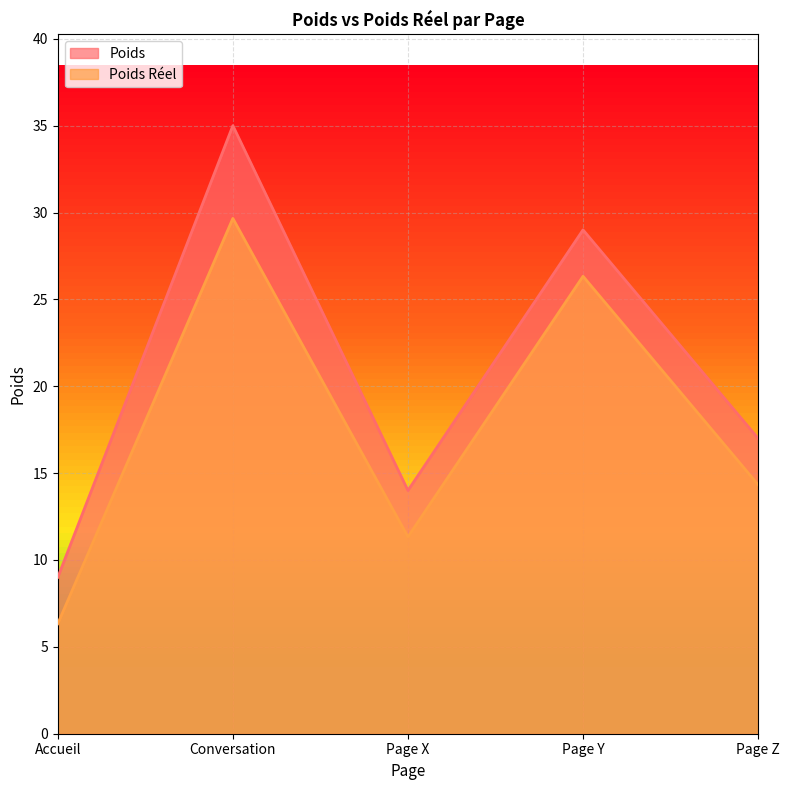

Reading left to right, transcribe all the data shown in this chart.

Poids: 9.0	35.0	14.0	29.0	17.0
Poids Réel: 6.3	29.7	11.3	26.3	14.3